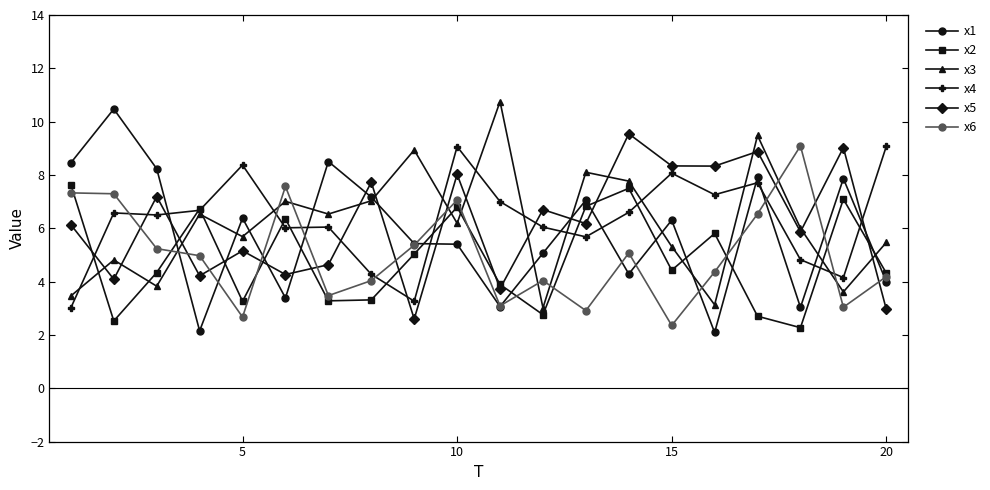

True or false: x5 and x6 intersect in this chart.

True